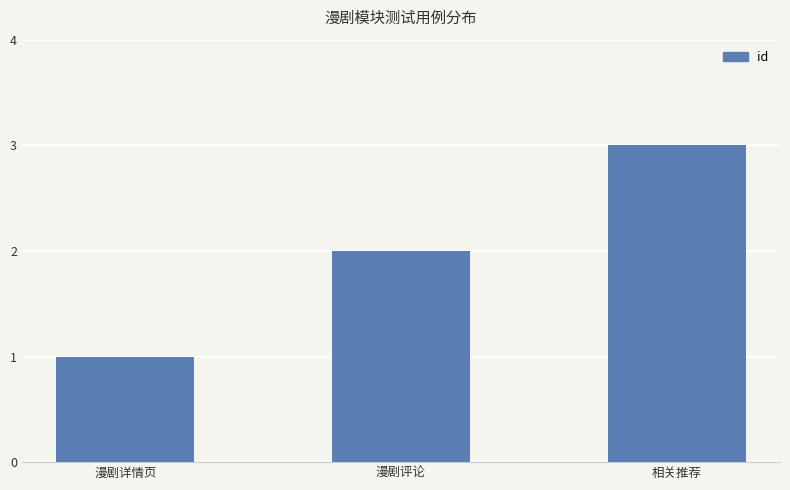

How many distinct data groups are displayed?

1